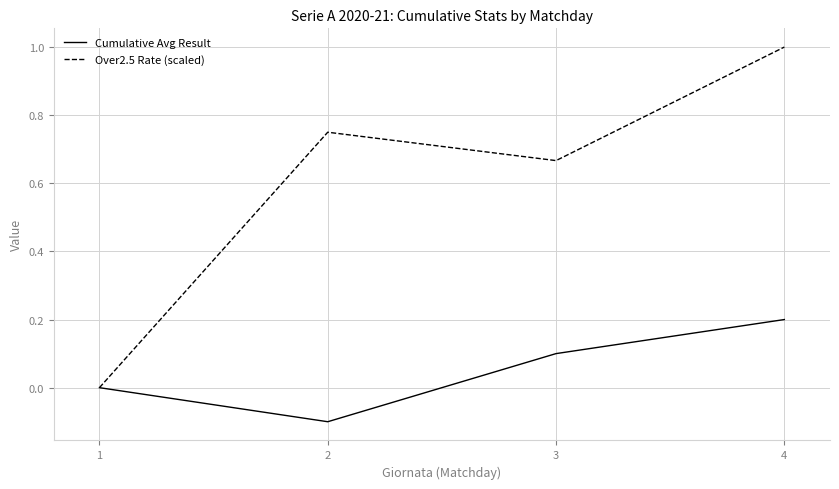

What are all the series names shown in the legend?

Cumulative Avg Result, Over2.5 Rate (scaled)